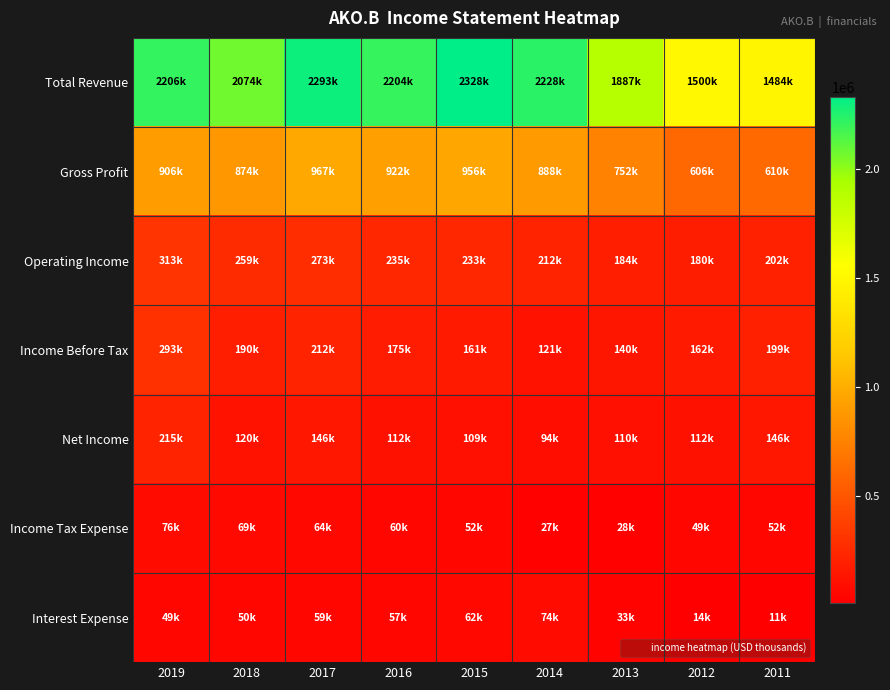

Which has a higher value, 2016 or 2012?

2016